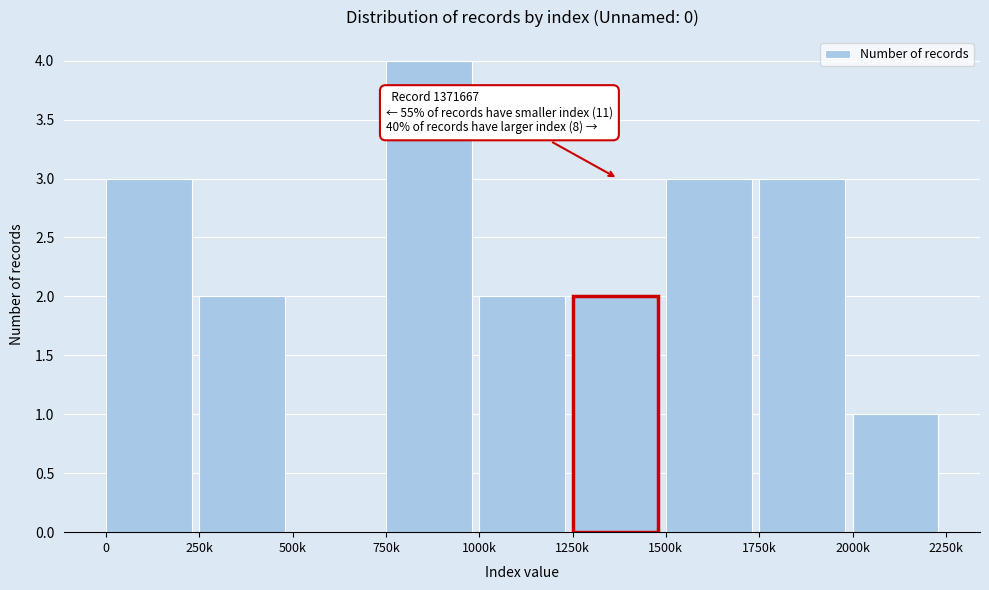

Reading left to right, what are all the values shown in this chart?

0=3	250k=2	500k=0	750k=4	1000k=2	1250k=2	1500k=3	1750k=3	2000k=1